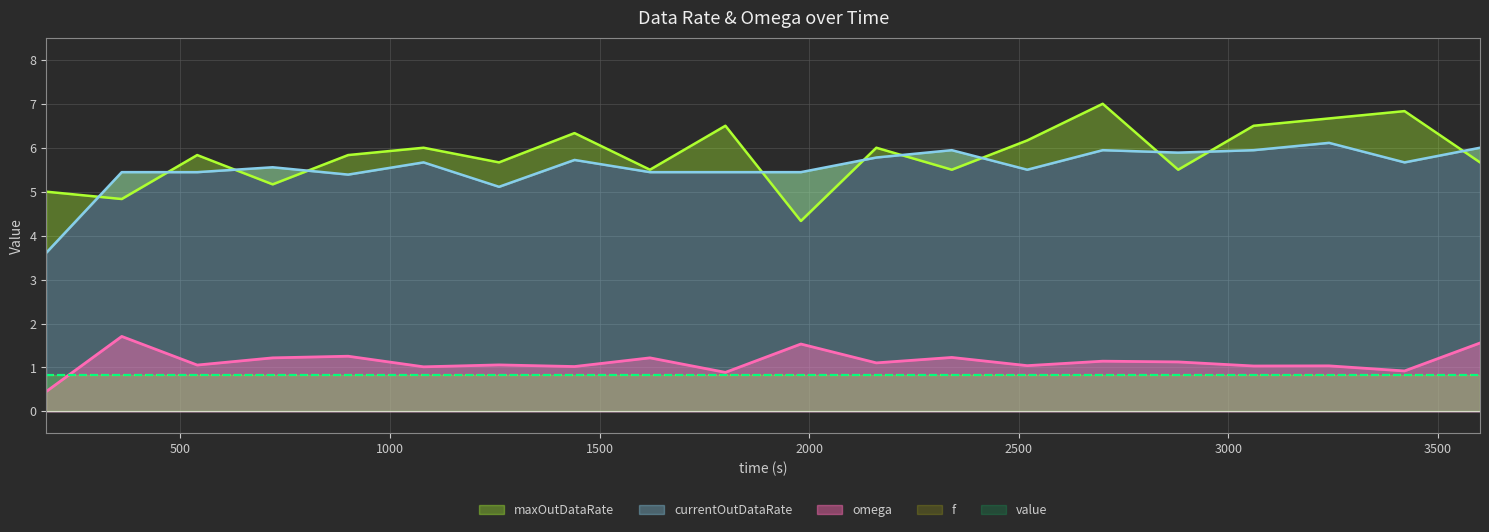

What is the maximum value for omega?

1.7